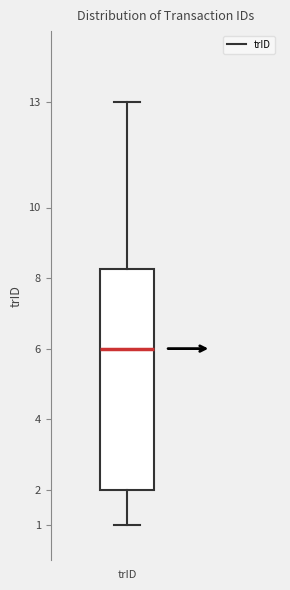

Transcribe this box plot: give where the median line is, the range the box spans, and where the two whiskers end, as read against the y-axis. The values are not printed on the chart, so give them approximately, as read against the axis.

median 6.0, box 2.0 to 8.3, whiskers 1.0 to 13.0